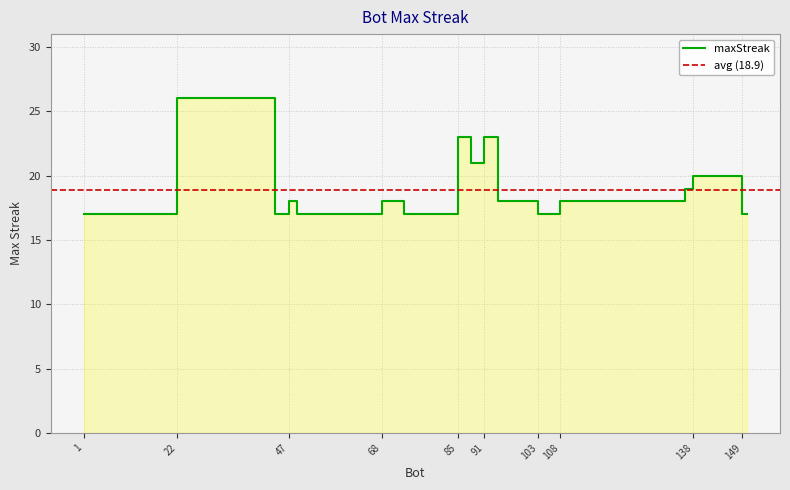

Does the chart display data point markers on the line(s)?

No